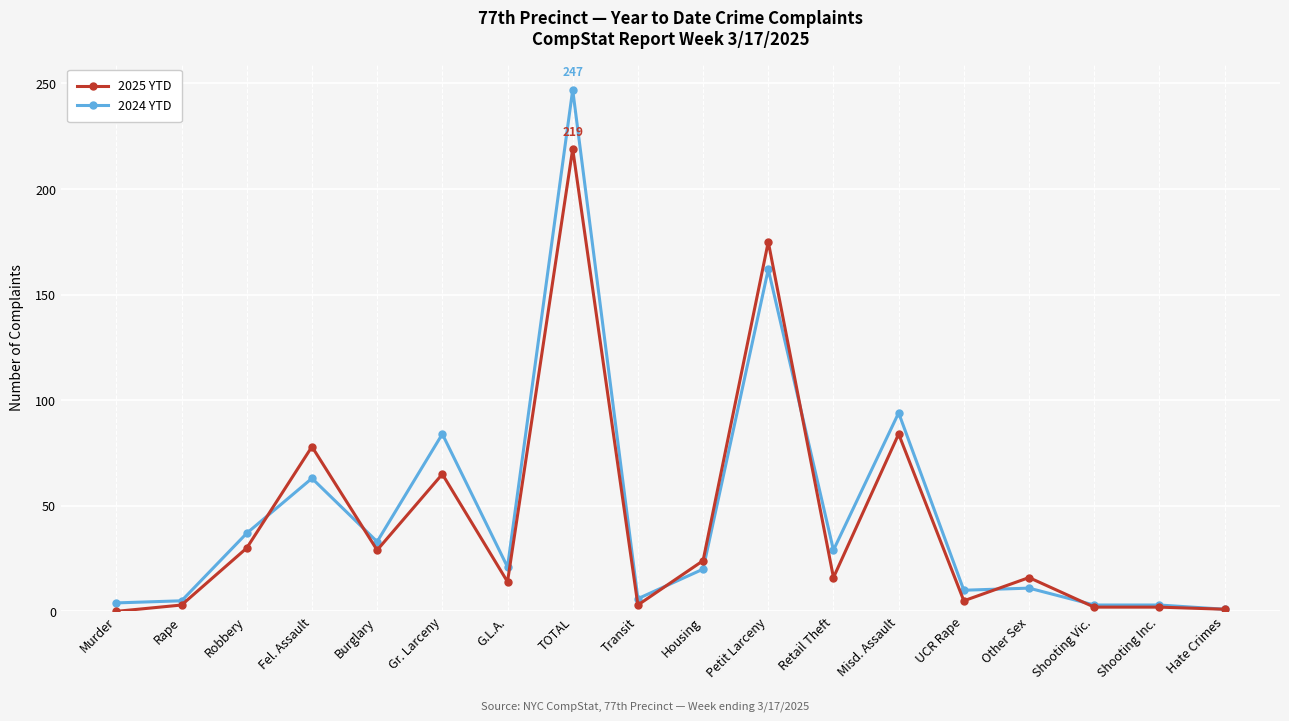

Is the value of 2025 YTD at G.L.A. greater than the value of 2024 YTD at TOTAL?

No